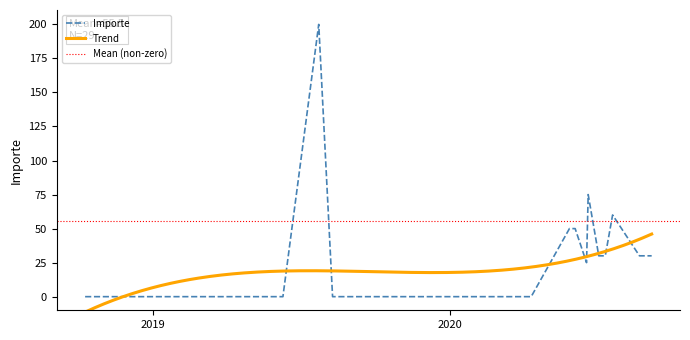

Is it true that the value at 2020-07-02 is 30?

True